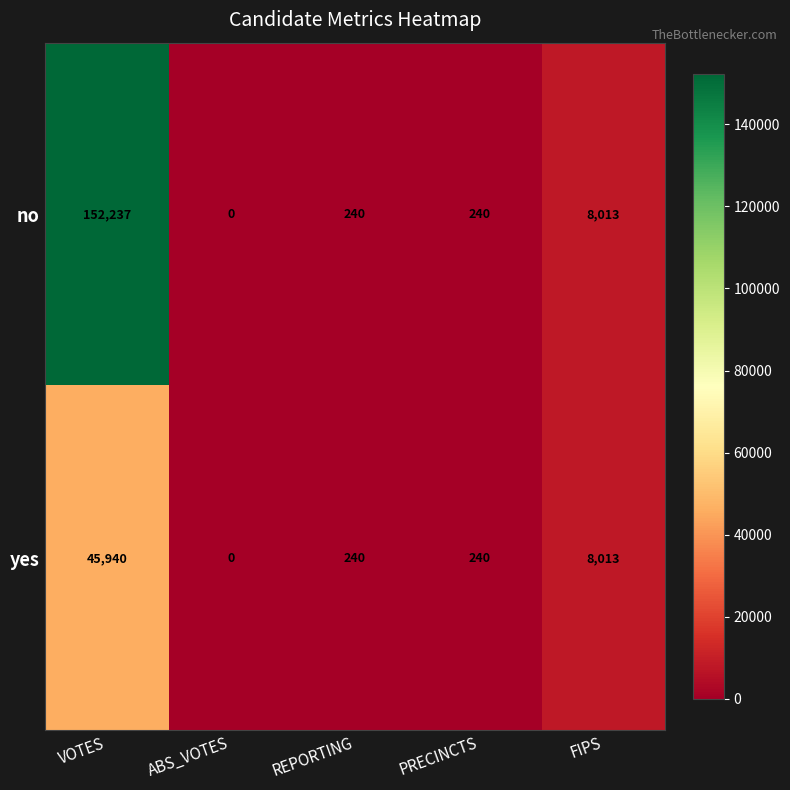

True or false: no has a value of 78 at REPORTING.

False